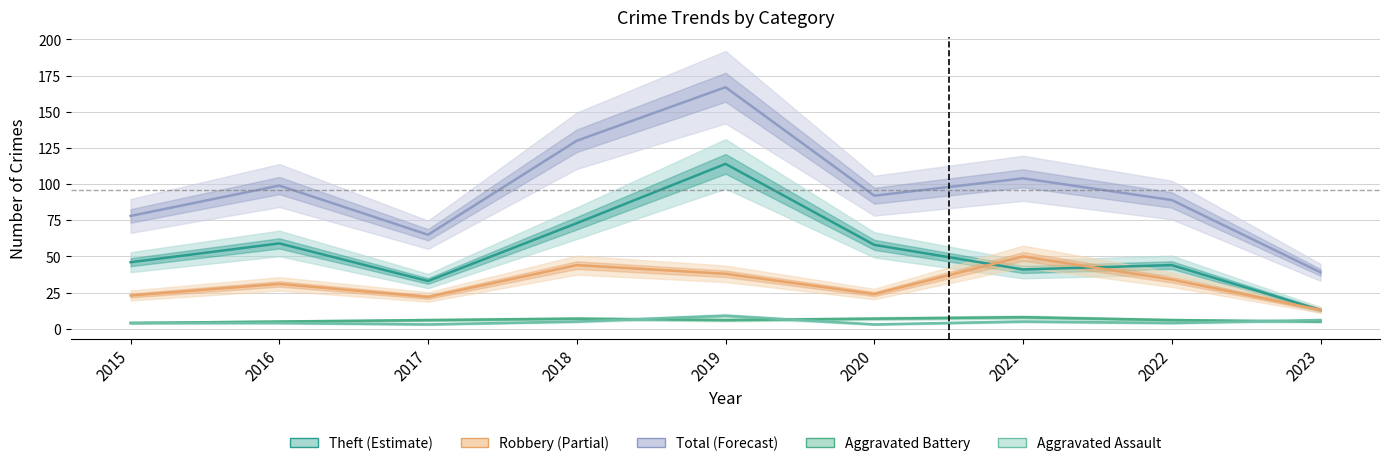

What is the average value of the Aggravated Assault series?

5